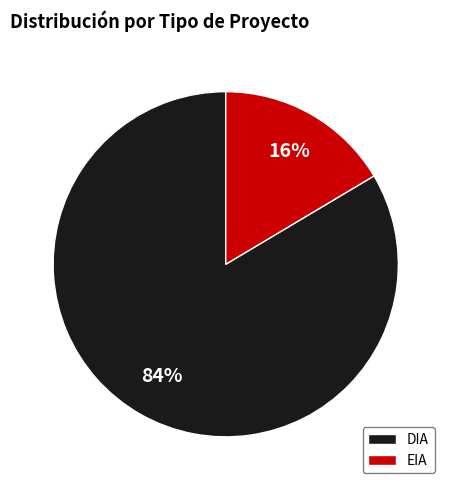

Between DIA and EIA, which is larger?

DIA